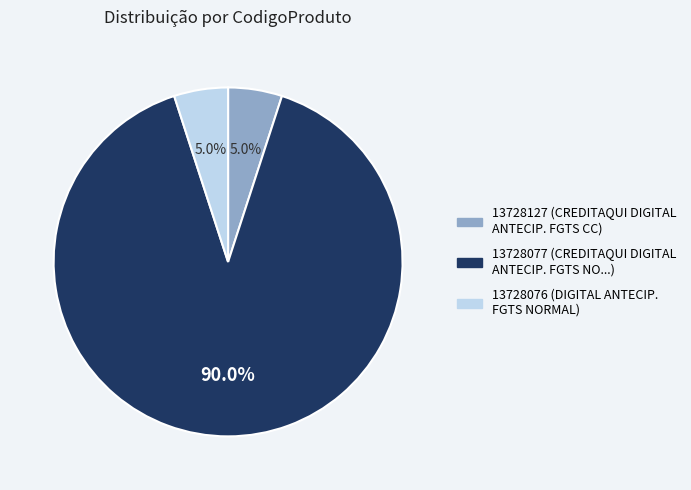

To the nearest percent, what is the difference between the largest and smallest slice percentages?

85%